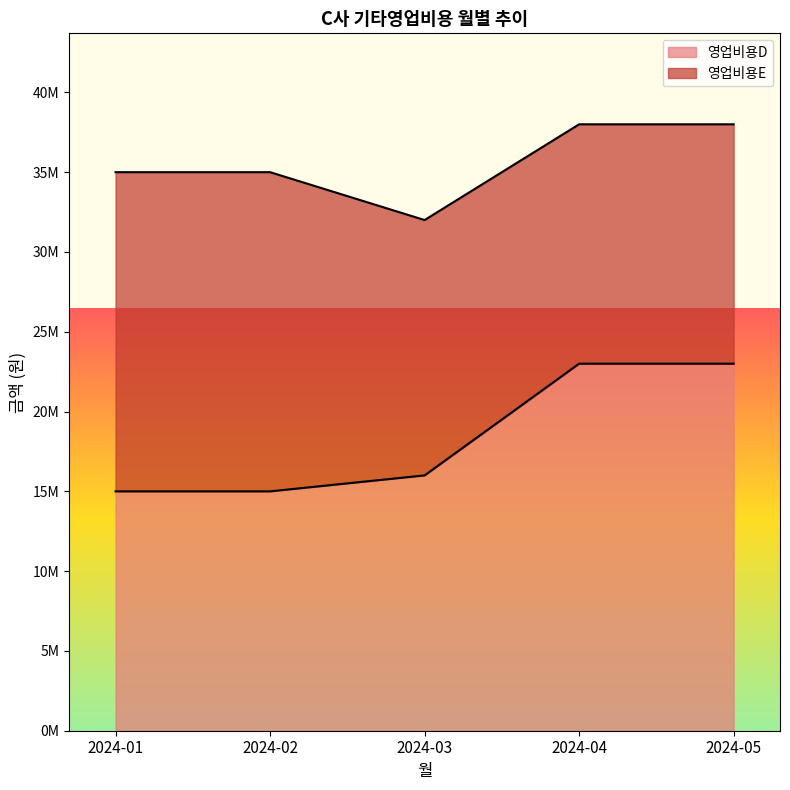

What is the value of the 1st point from the left?

15000000